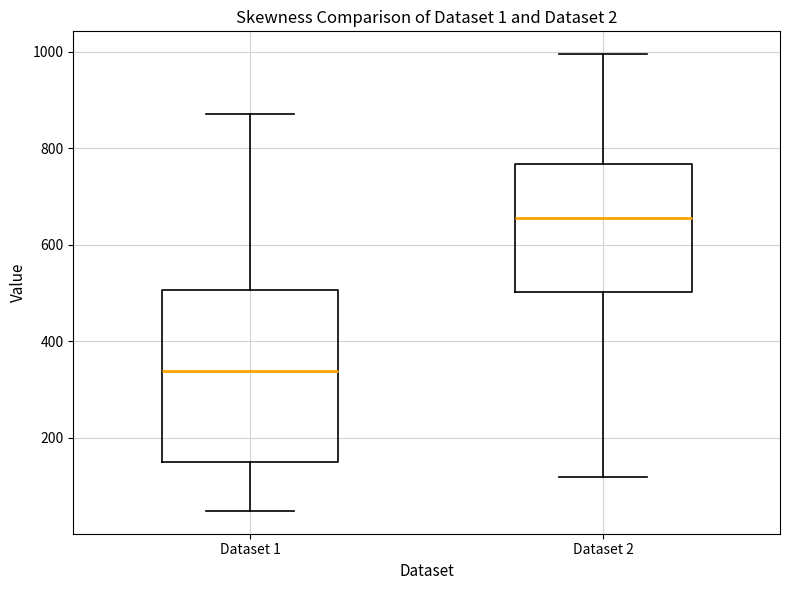

Which box's median line is the lowest?

Dataset 1